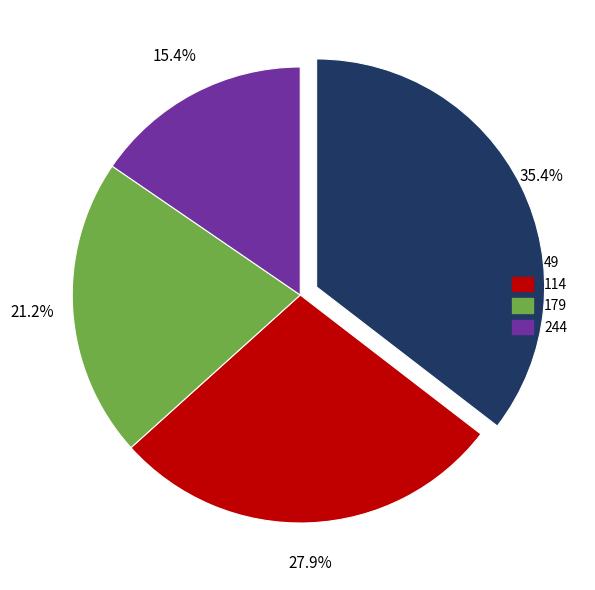

What is the total percentage of 49 and 244?

50.9%